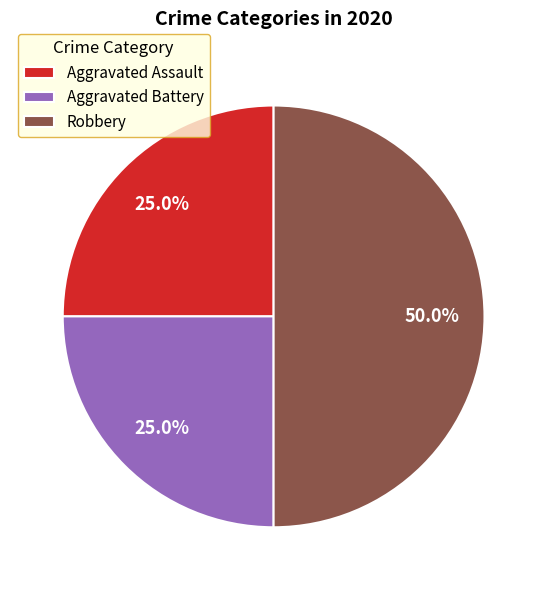

Combined, what portion of the pie is Robbery and Aggravated Assault?

75.0%